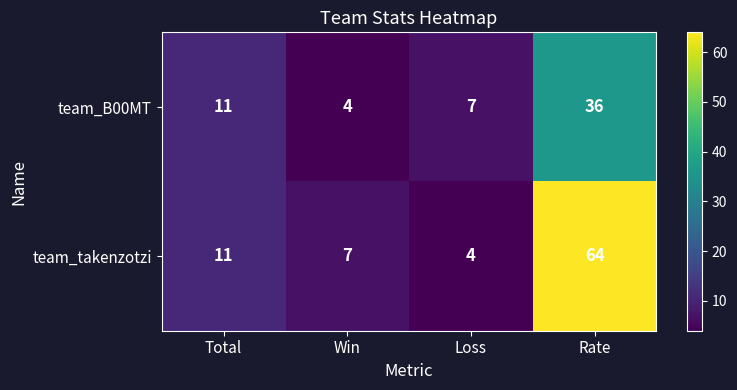

Count the number of categories in the chart.

4